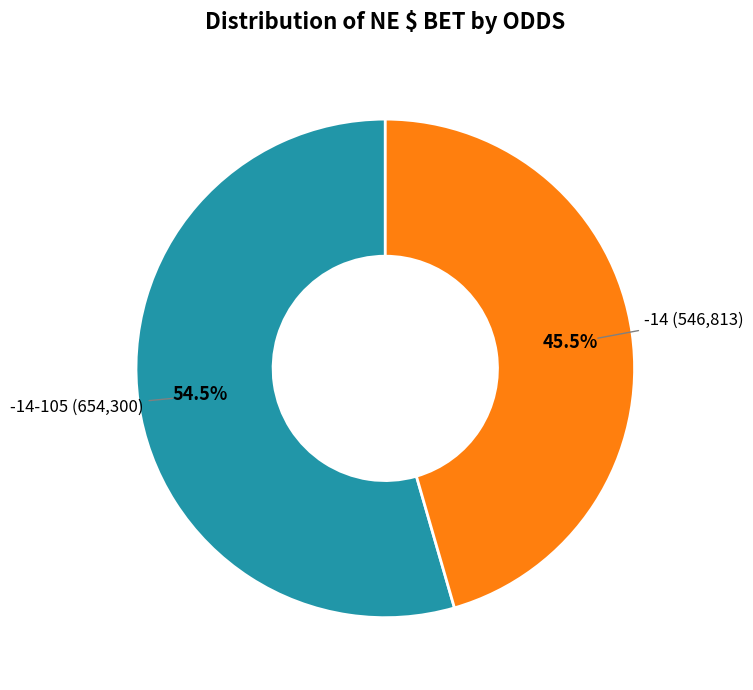

Does any single category account for the majority?

Yes